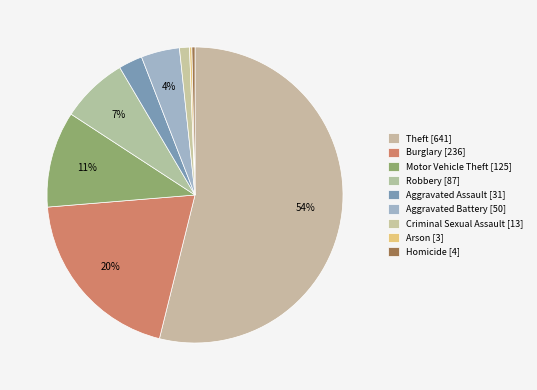

What is the total percentage of Homicide and Criminal Sexual Assault?

1.4%